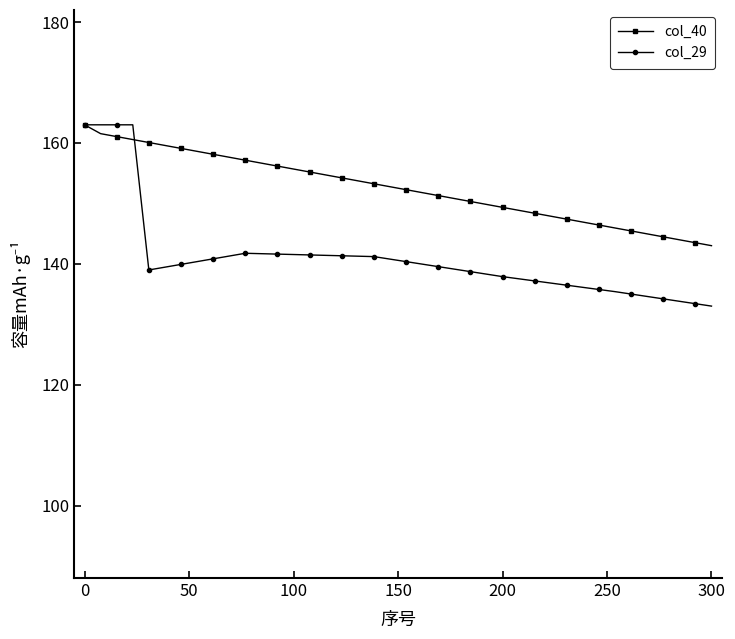

Is this an area chart (filled region under the line)?

No